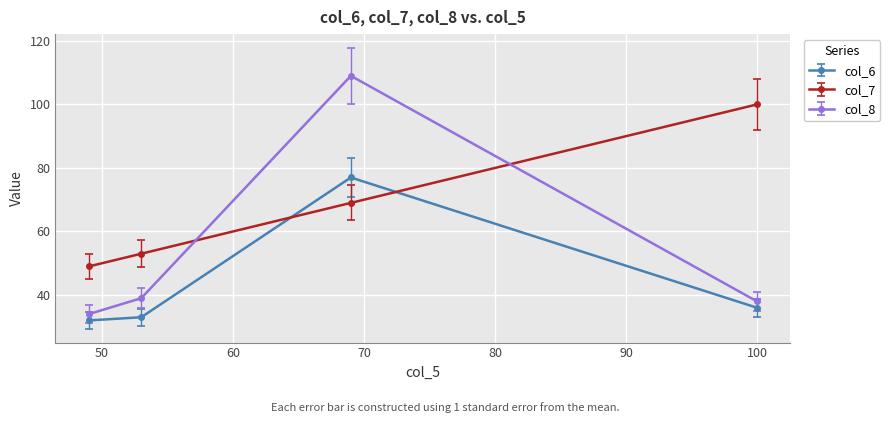

True or false: col_6 and col_8 intersect in this chart.

False